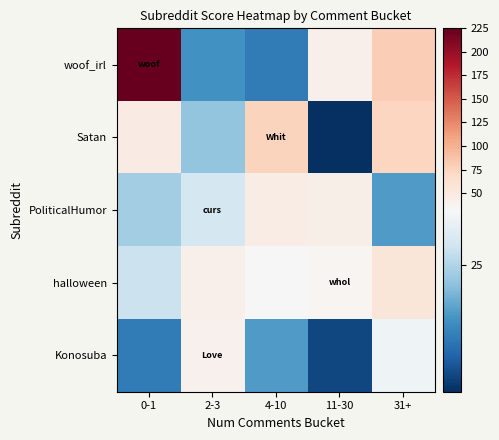

Reading left to right, transcribe all the data shown in this chart.

woof_irl: 0-1=225	2-3=18	4-10=16	11-30=42	31+=79
Satan: 0-1=48	2-3=23	4-10=75	11-30=9	31+=74
PoliticalHumor: 0-1=24	2-3=28	4-10=46	11-30=43	31+=19
halloween: 0-1=27	2-3=42	4-10=32	11-30=36	31+=56
Konosuba: 0-1=16	2-3=41	4-10=19	11-30=11	31+=31